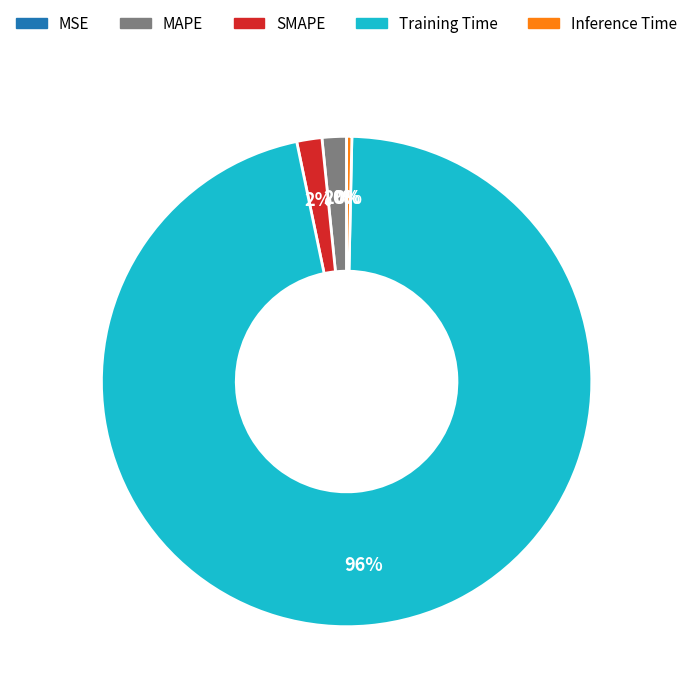

True or false: Training Time accounts for 96% of the total.

True